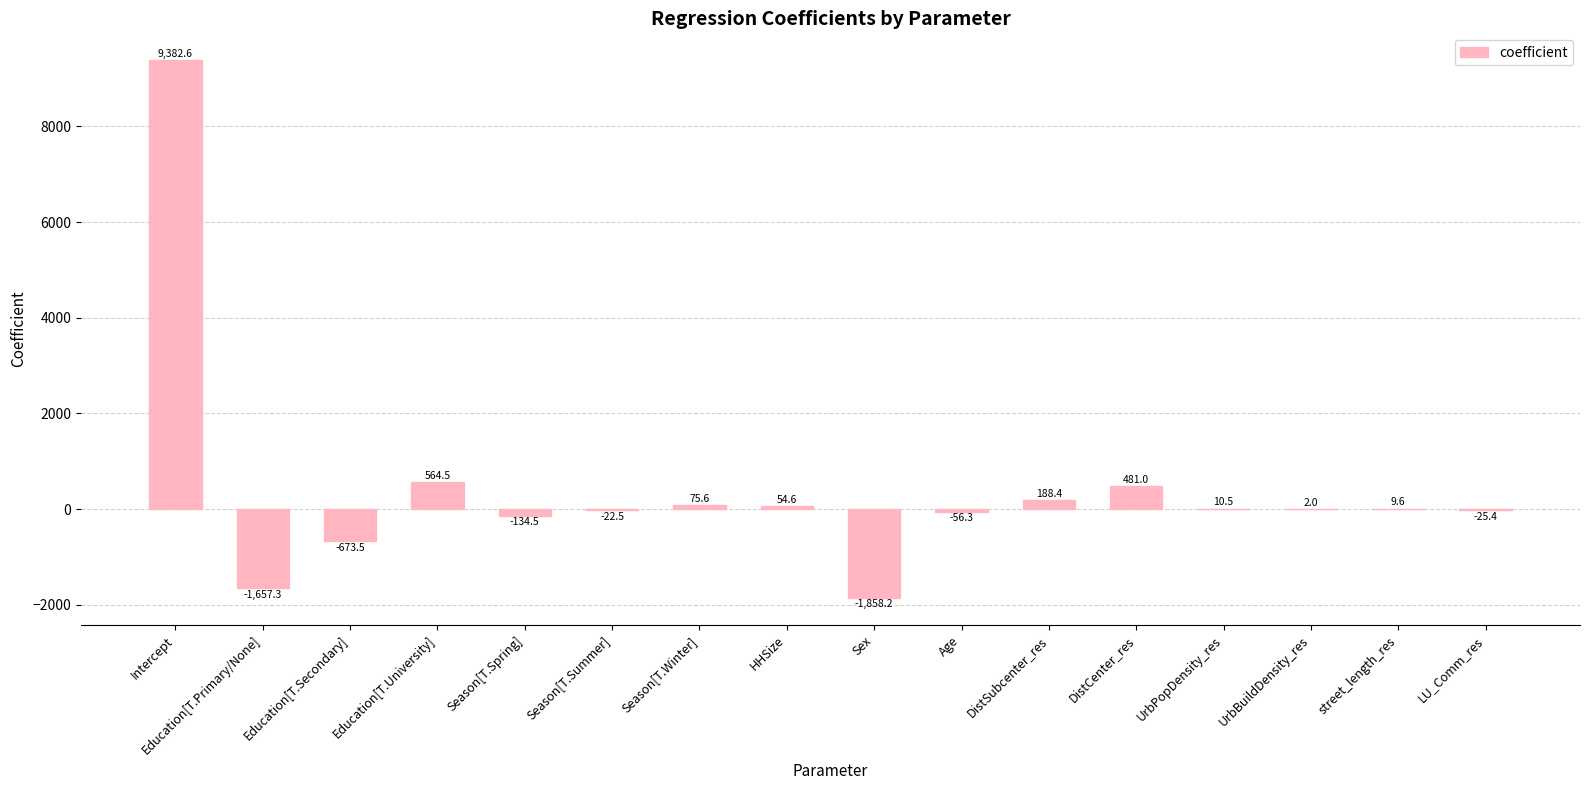

What is the greatest value displayed?

9382.6